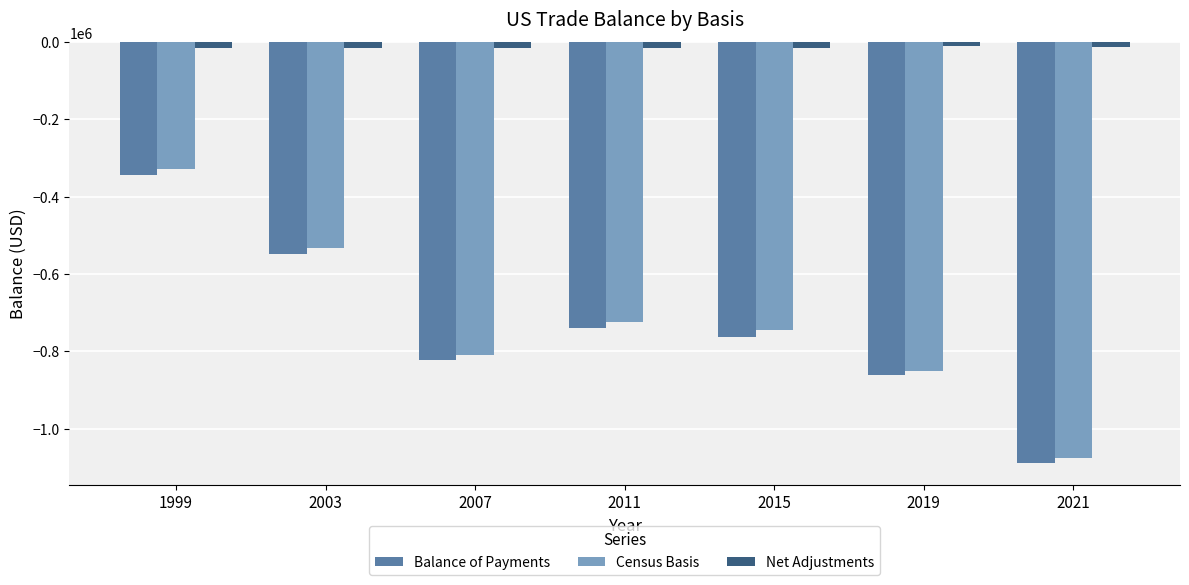

How many series are shown in this chart?

3